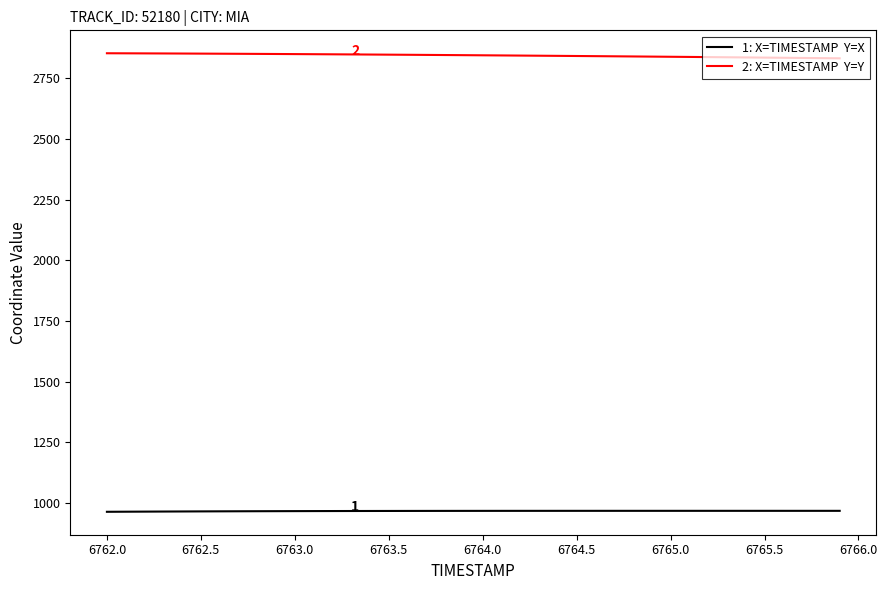

What is the minimum value shown in the chart?

963.3